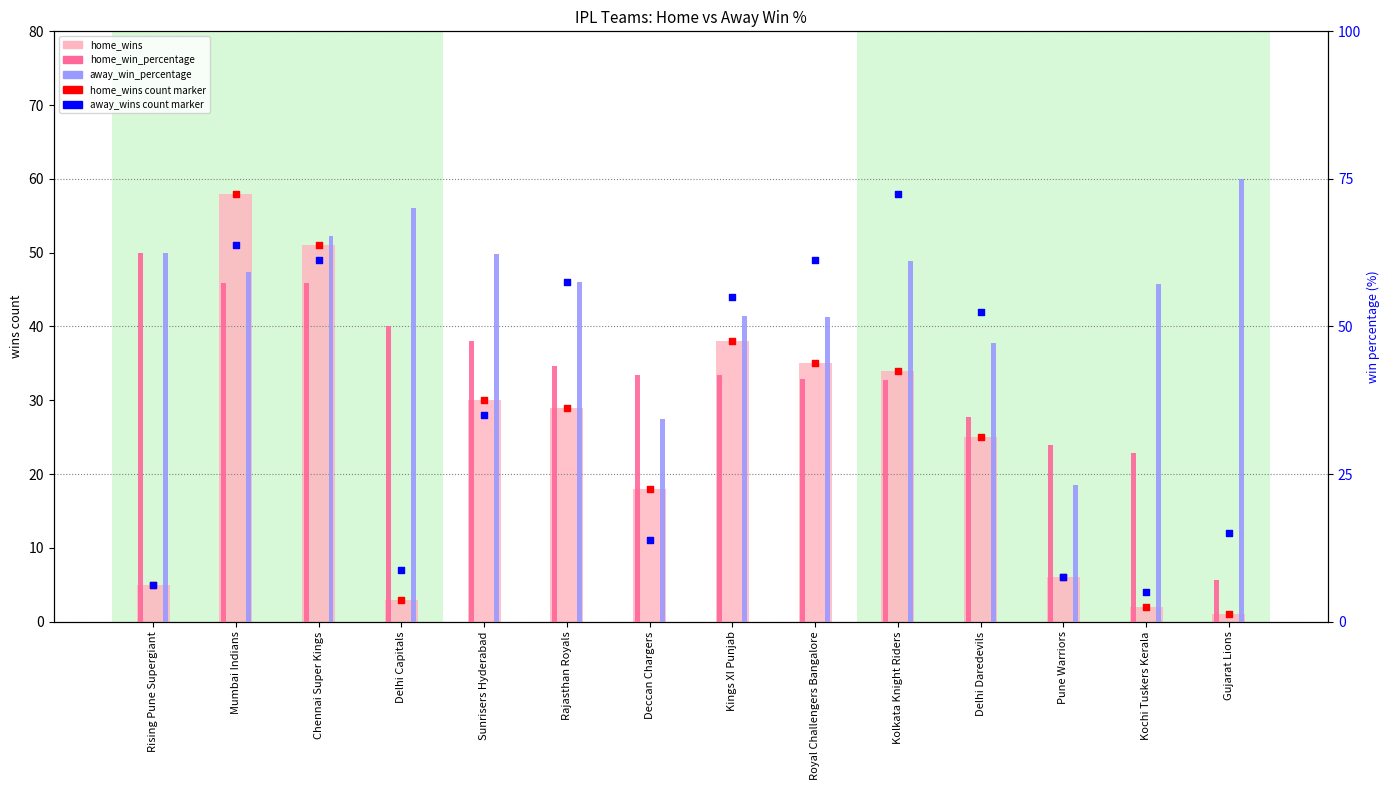

Is the value of home_win_percentage at Mumbai Indians greater than the value of home_wins at Kochi Tuskers Kerala?

Yes